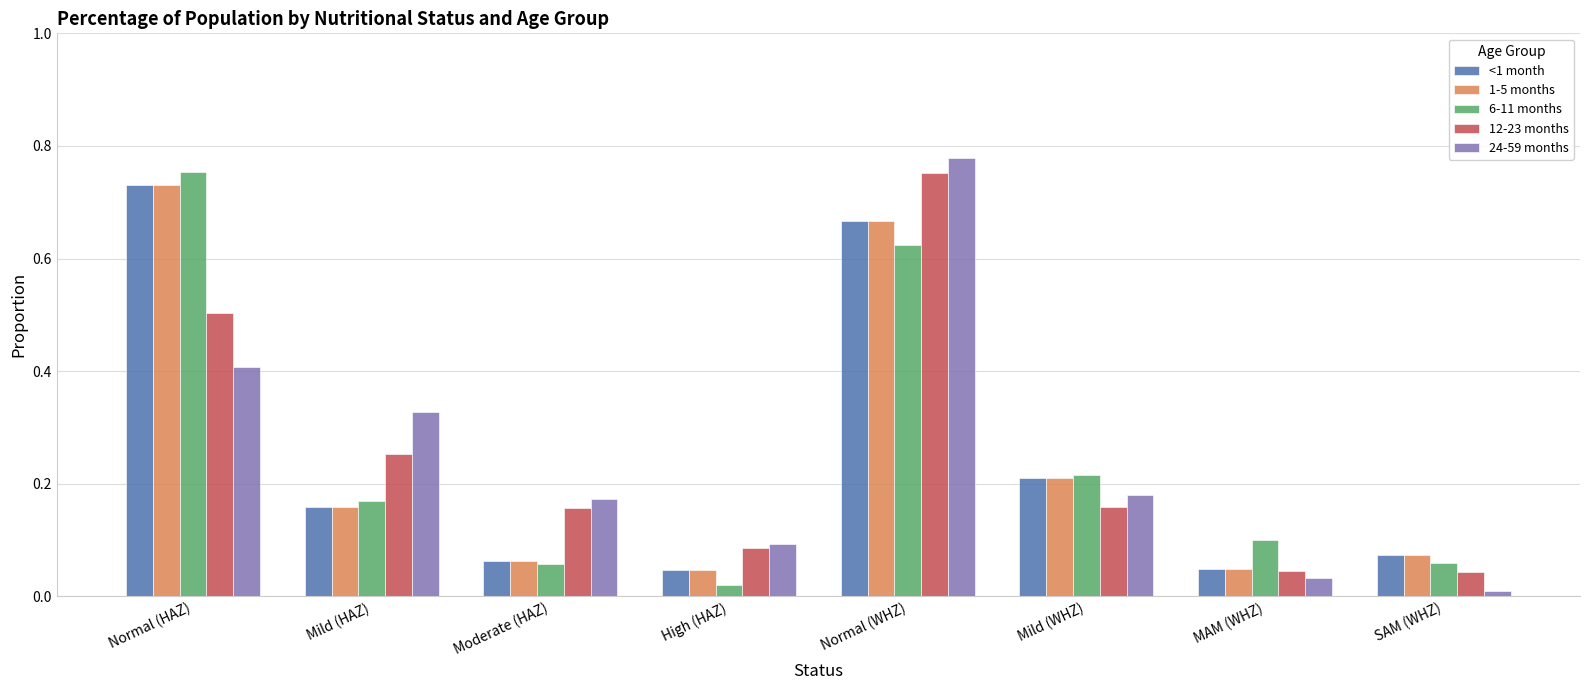

What are all the series names shown in the legend?

<1 month, 1-5 months, 6-11 months, 12-23 months, 24-59 months